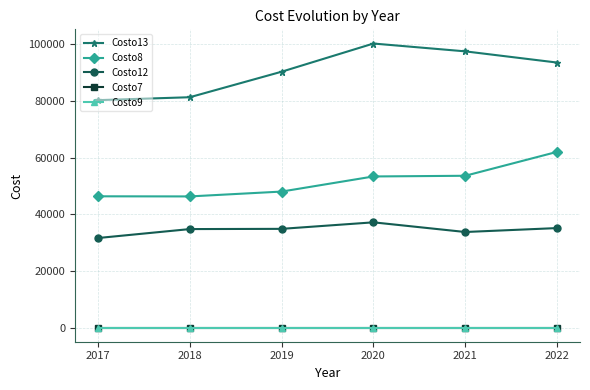

What is the spread (max minus min) of values at 2021?

97475.2